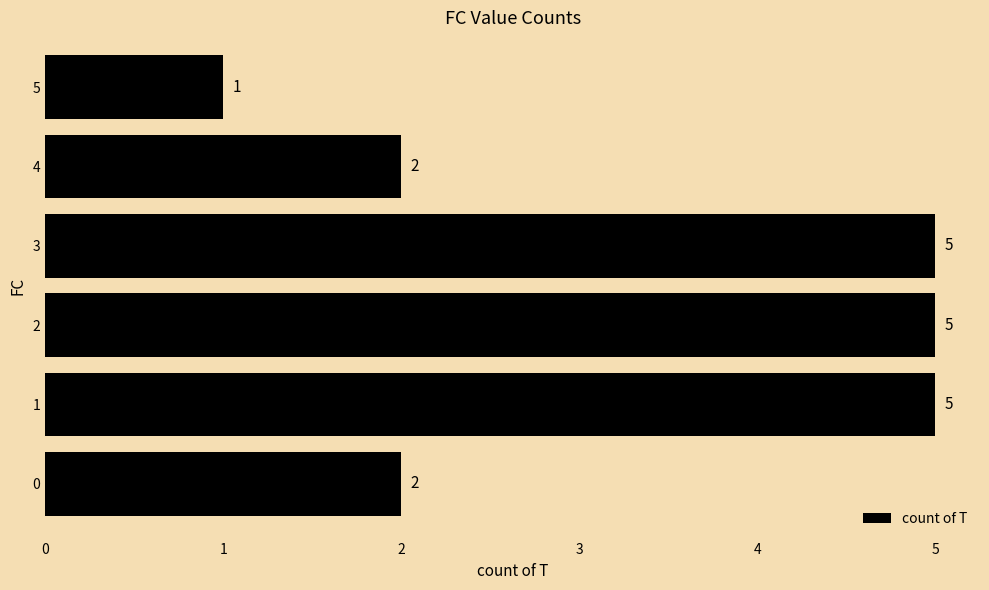

How many data points are less than 5?

3